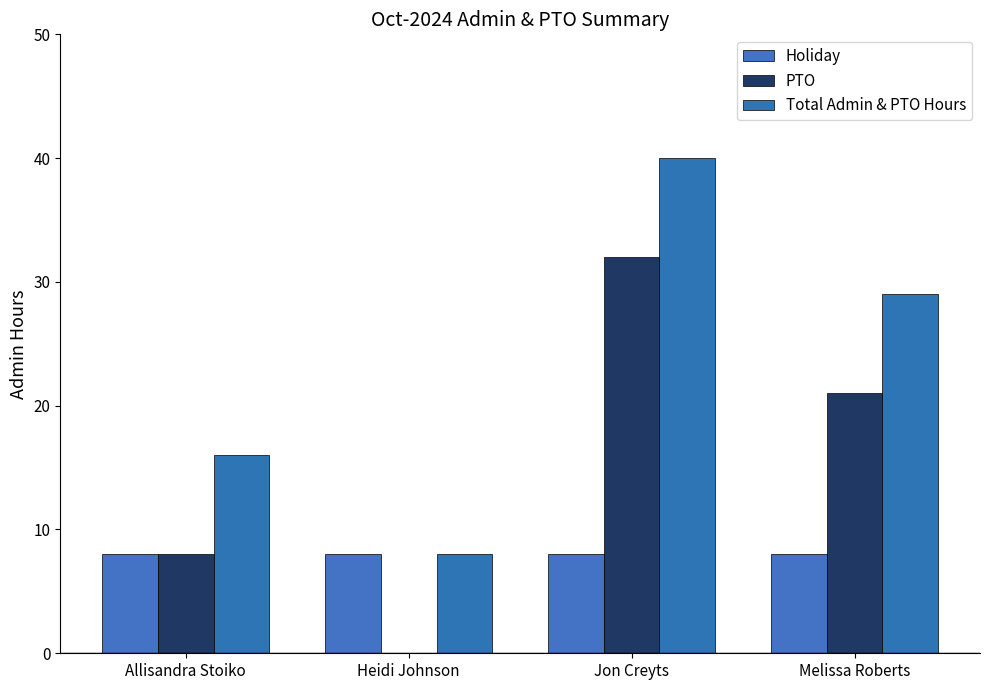

What is the average value of the Holiday series?

8